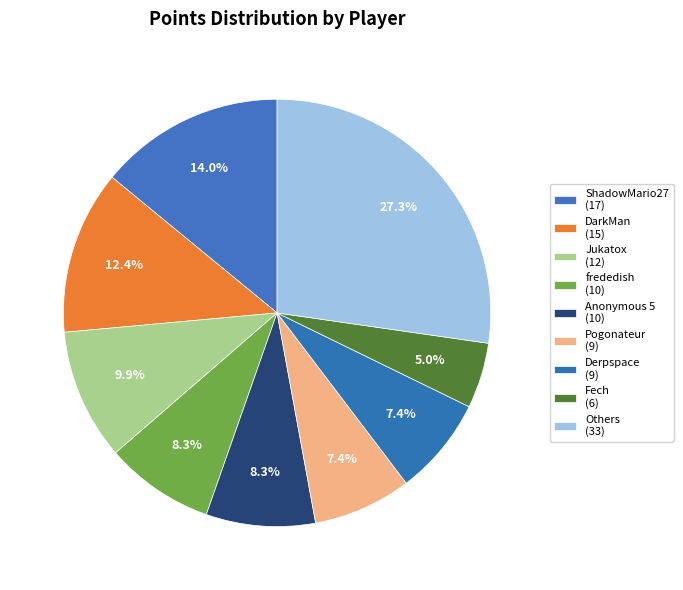

How many segments does this pie chart have?

9